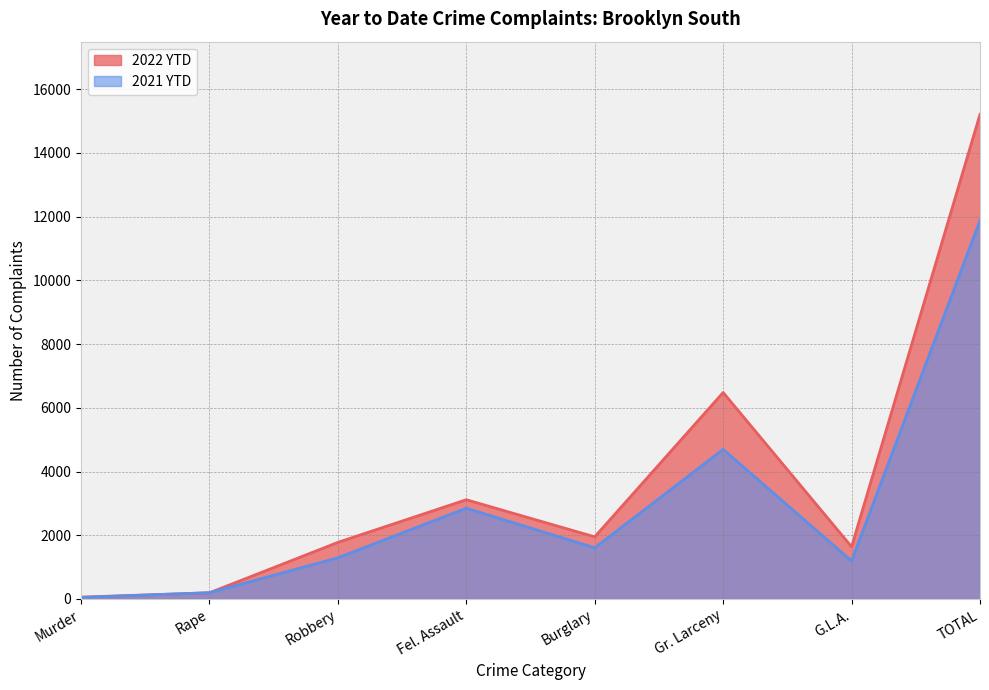

In 2022 YTD, how many points are lower than both neighbors (excluding endpoints)?

2